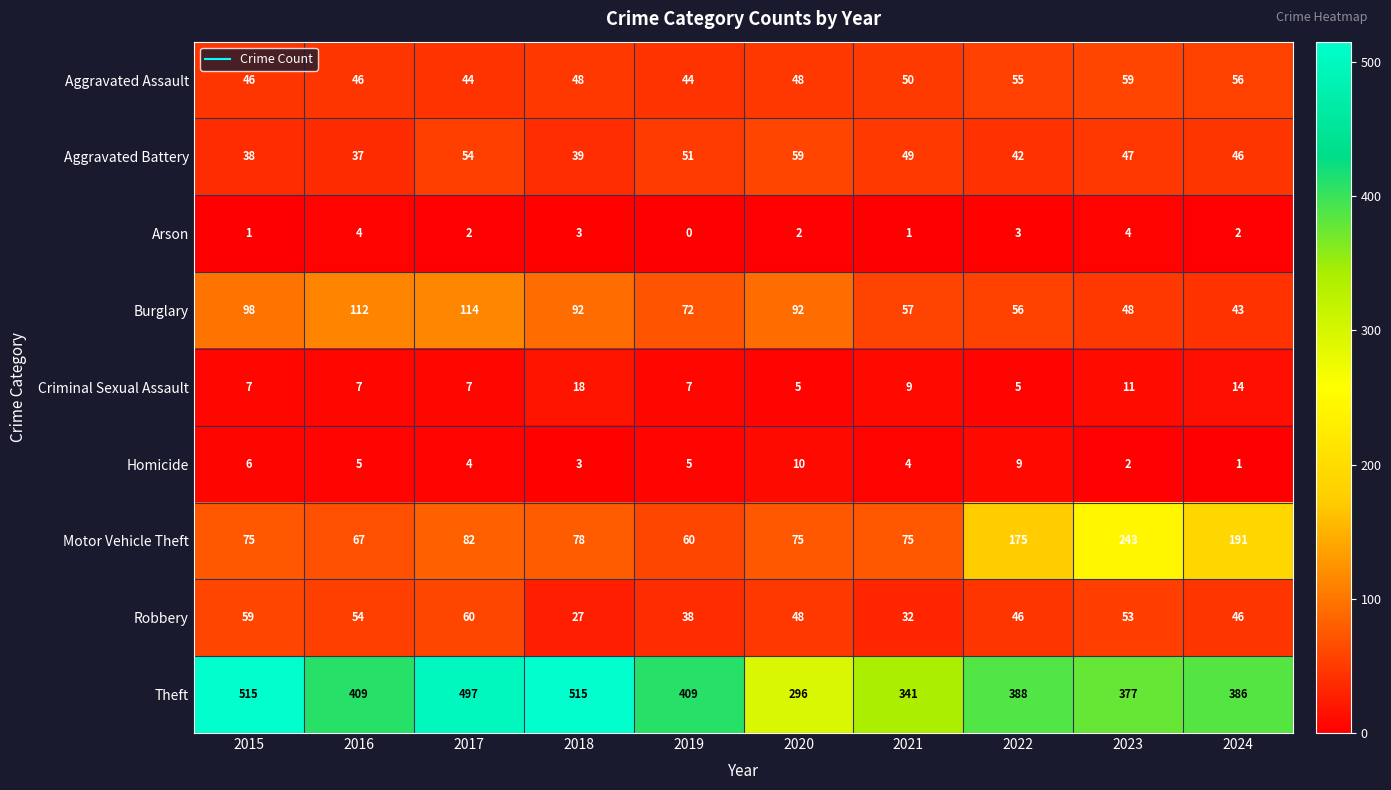

Which series has the largest total across all categories?

Theft